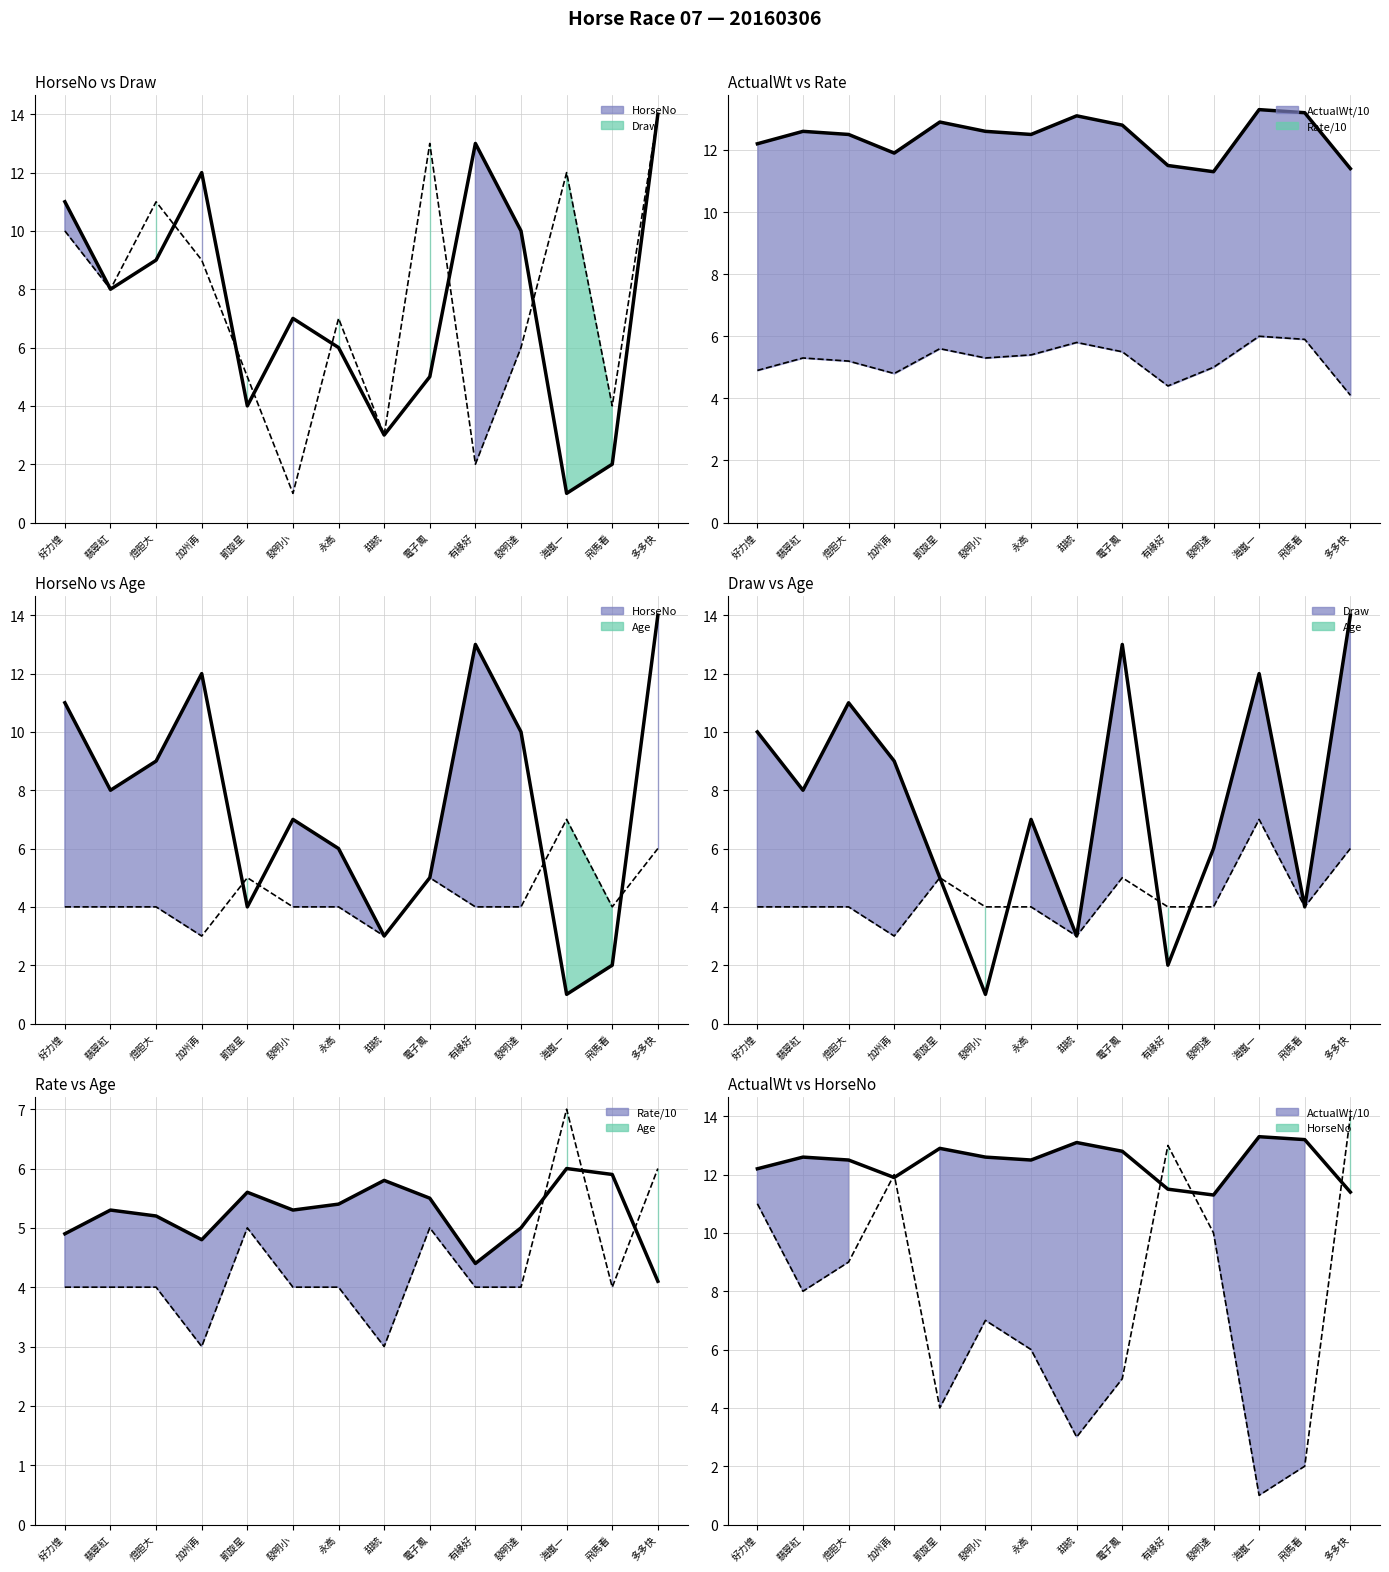

The value of Draw line at 燈胆大 is 14.8. True or false?

False